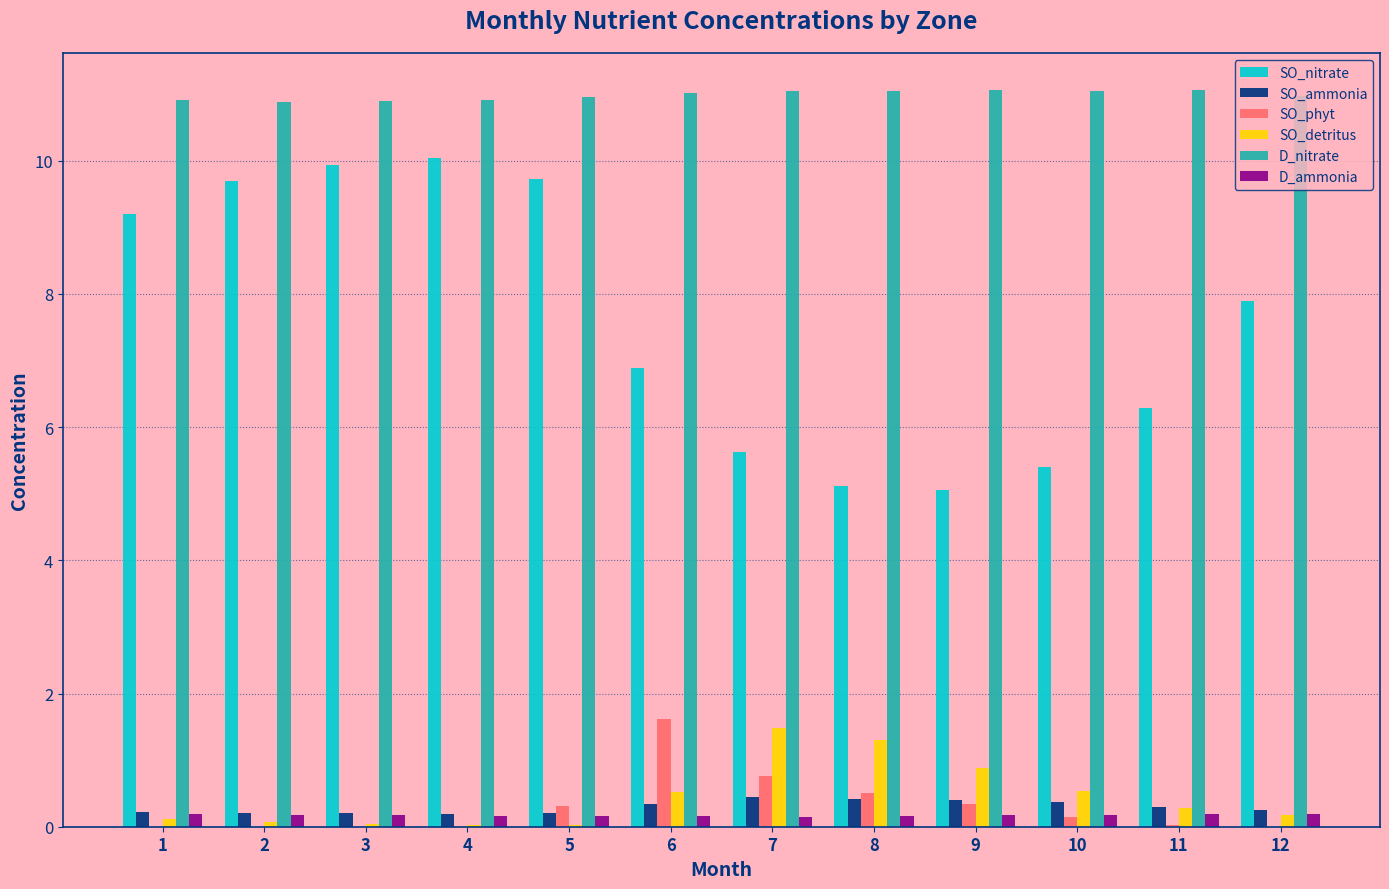

The value of D_nitrate at 7 is 11.0. True or false?

True